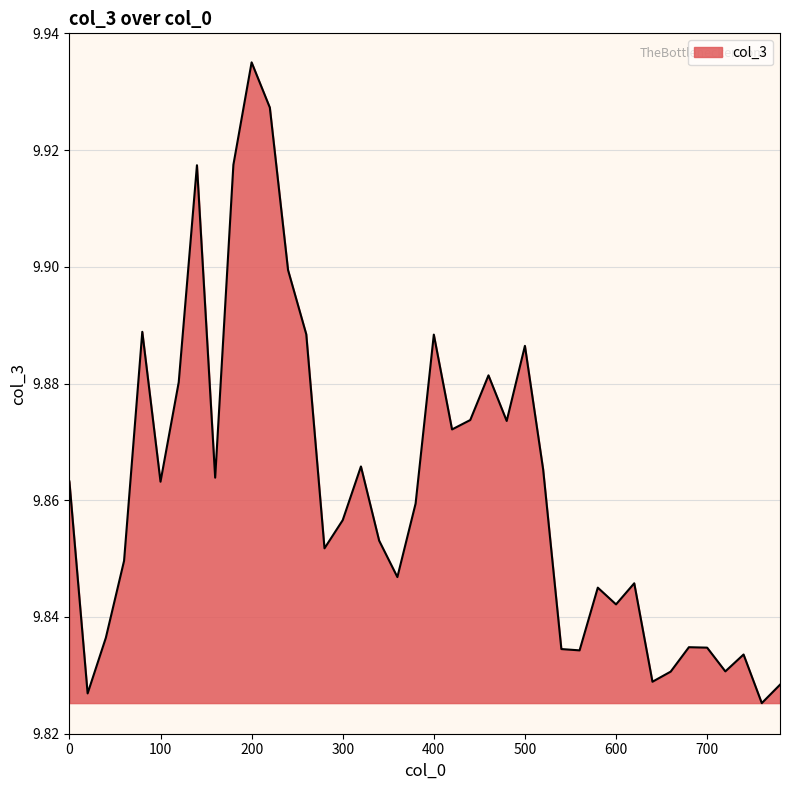

Does the chart display data point markers on the line(s)?

No